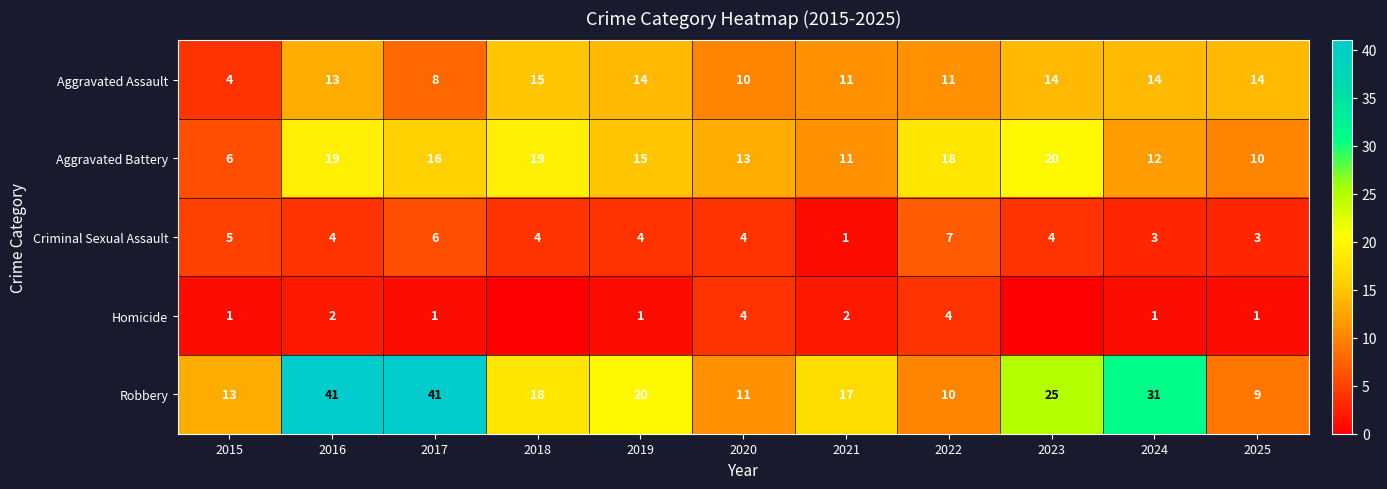

Rank the series at 2017 from highest to lowest value.

Robbery, Aggravated Battery, Aggravated Assault, Criminal Sexual Assault, Homicide